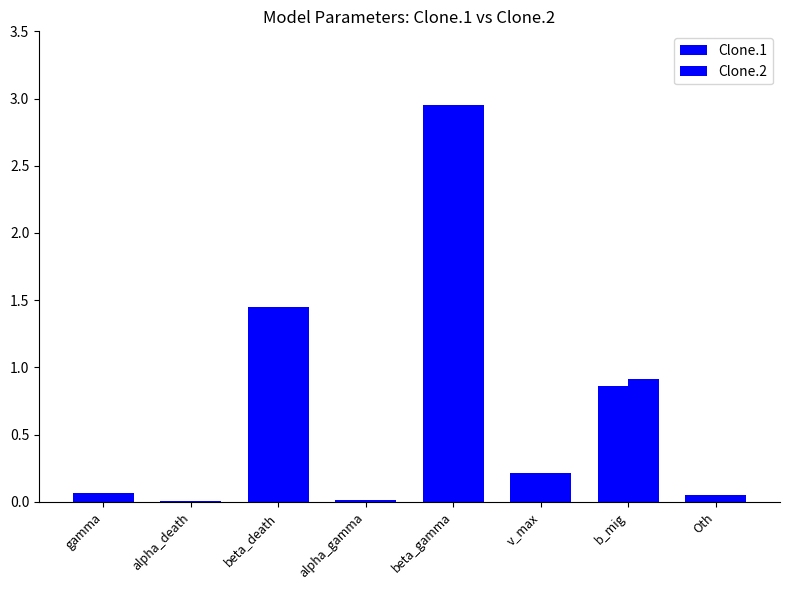

What is the greatest value displayed?

2.9